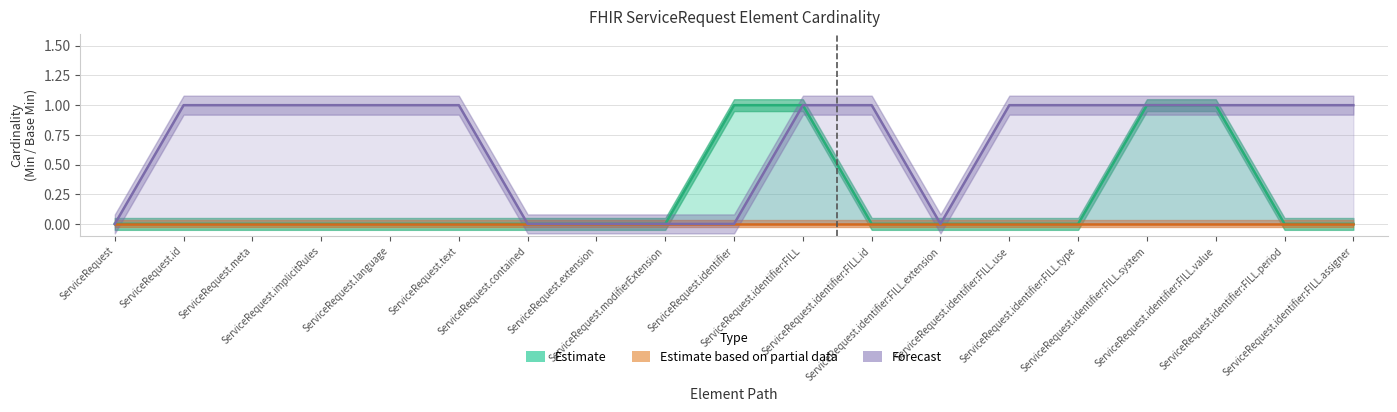

What is the label of the 5th point from the left?

ServiceRequest.language